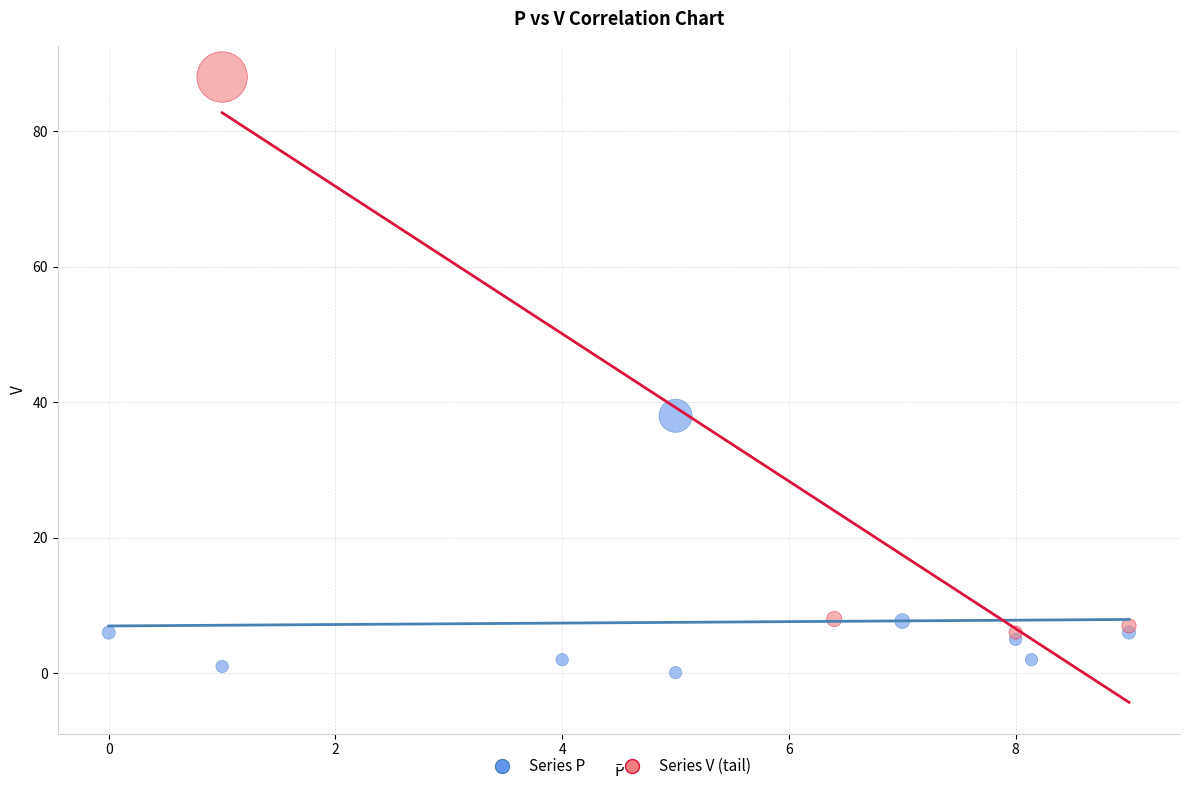

Which series reaches the minimum Y coordinate?

Series P